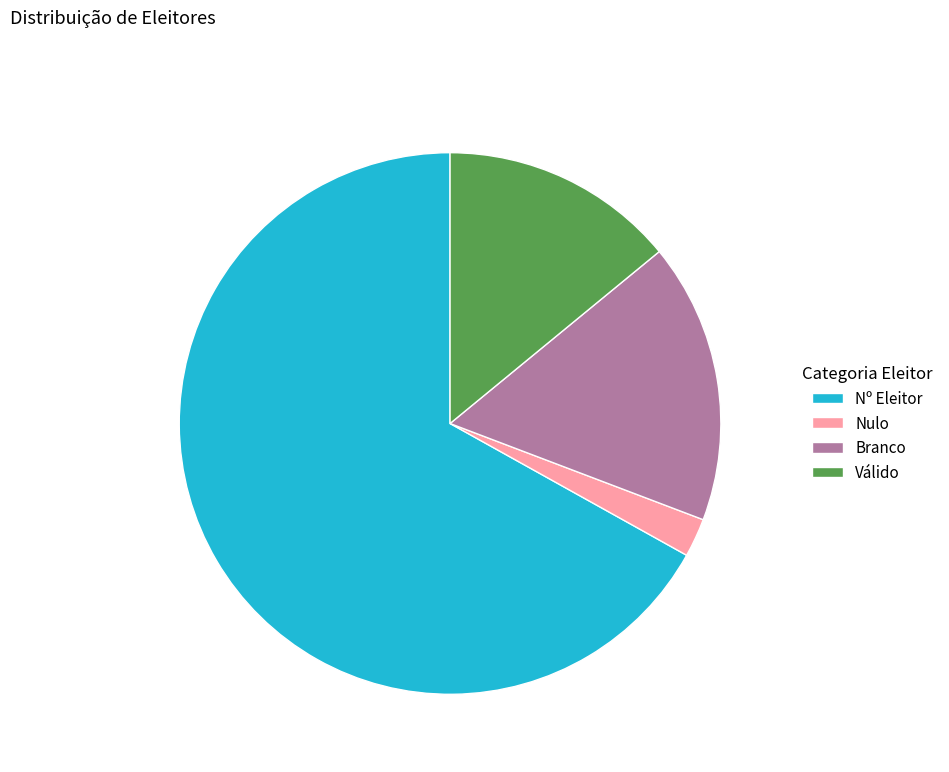

Do Nº Eleitor and Branco together represent more than half of the pie?

Yes